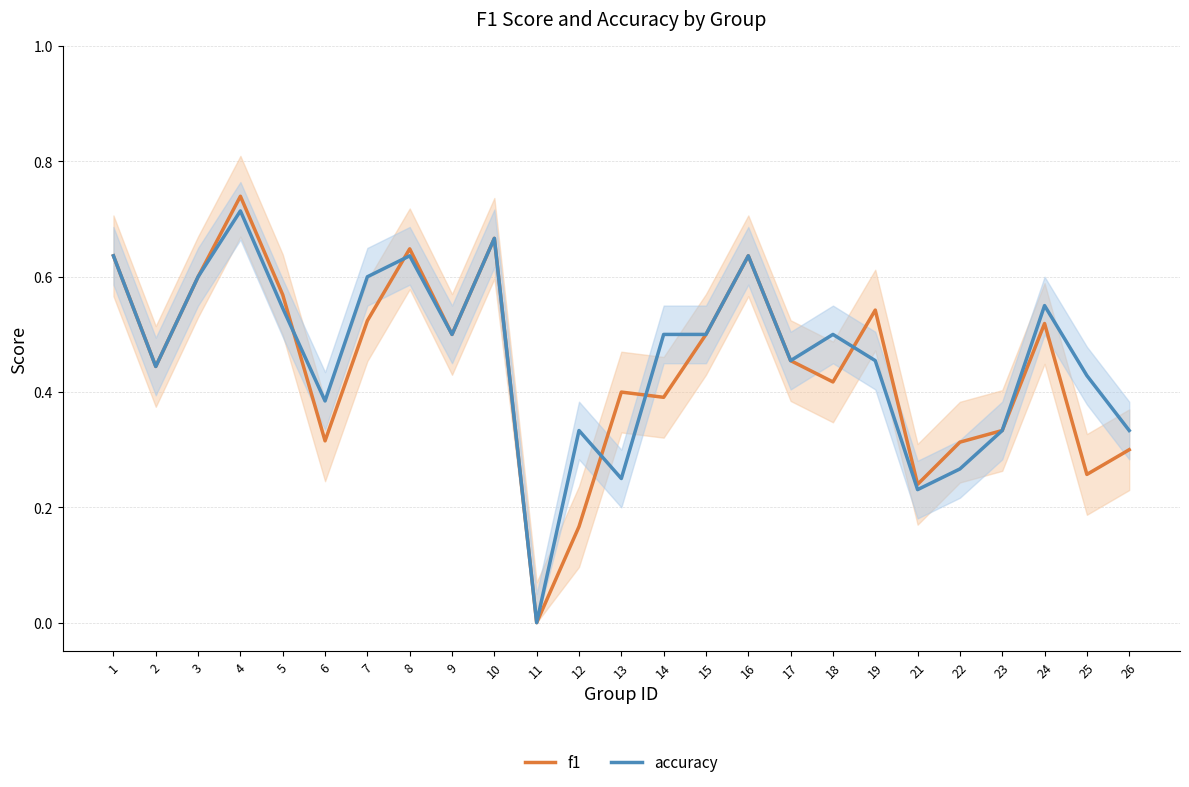

Reading right to left, transcribe all the data shown in this chart.

f1: 0.3	0.3	0.5	0.3	0.3	0.2	0.5	0.4	0.5	0.6	0.5	0.4	0.4	0.2	0.0	0.7	0.5	0.6	0.5	0.3	0.6	0.7	0.6	0.4	0.6
accuracy: 0.3	0.4	0.6	0.3	0.3	0.2	0.5	0.5	0.5	0.6	0.5	0.5	0.2	0.3	0.0	0.7	0.5	0.6	0.6	0.4	0.5	0.7	0.6	0.4	0.6